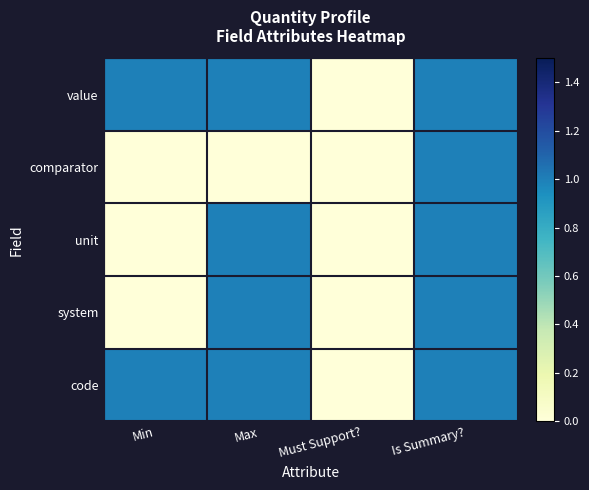

At which category is the sum across all series the highest?

Is Summary?